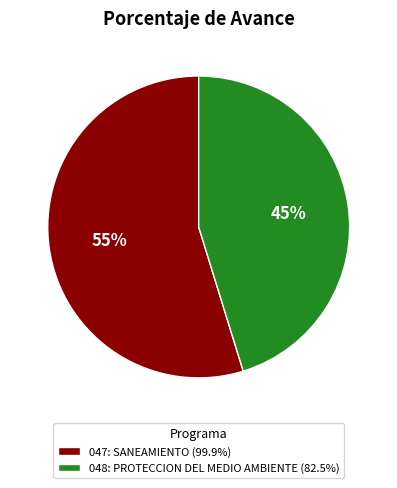

What is the smallest slice in the pie chart?

048: PROTECCION DEL MEDIO AMBIENTE